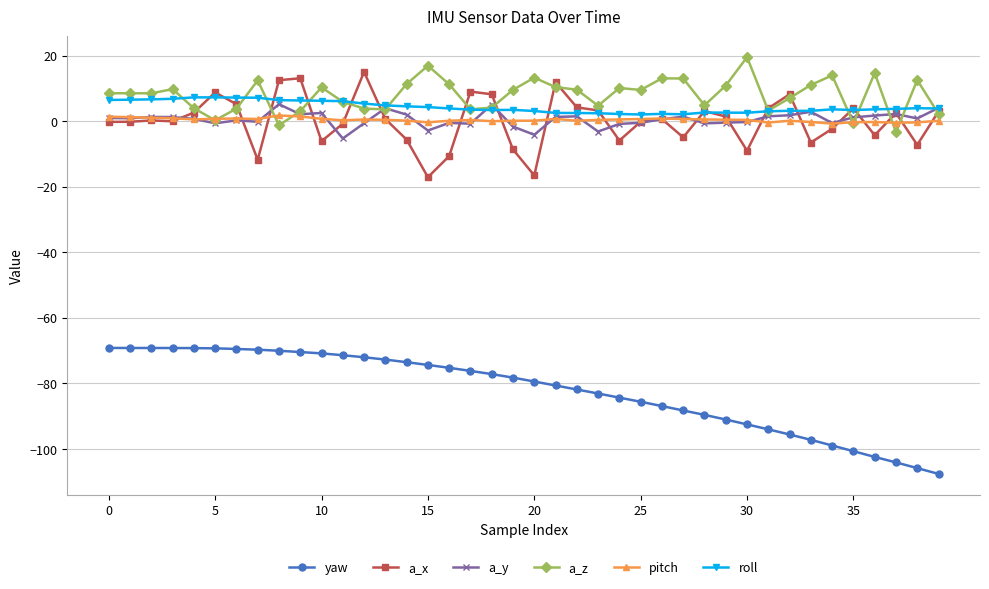

True or false: a_z has more than 2 interior local peaks.

True